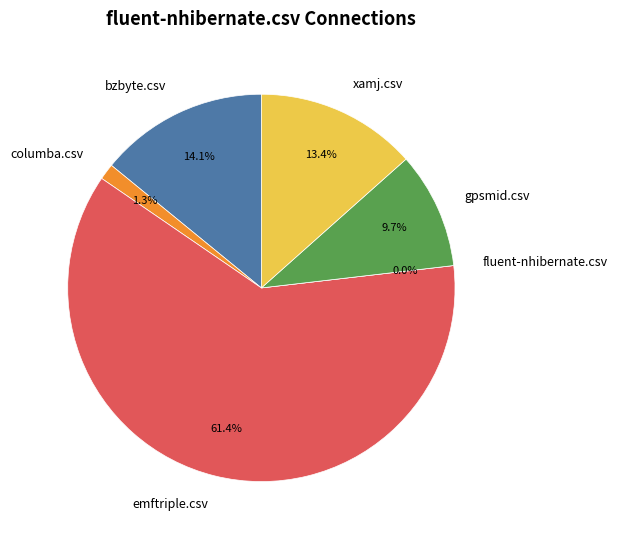

Which category has the biggest portion of the pie?

emftriple.csv